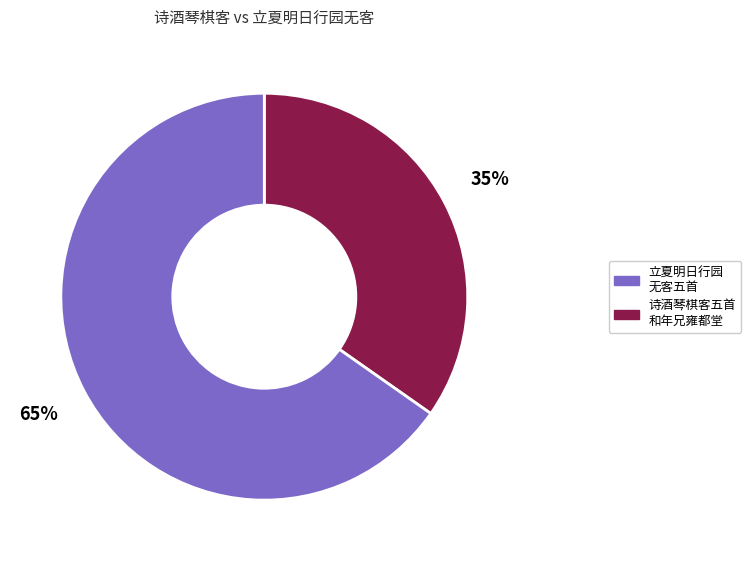

How many segments does this pie chart have?

2